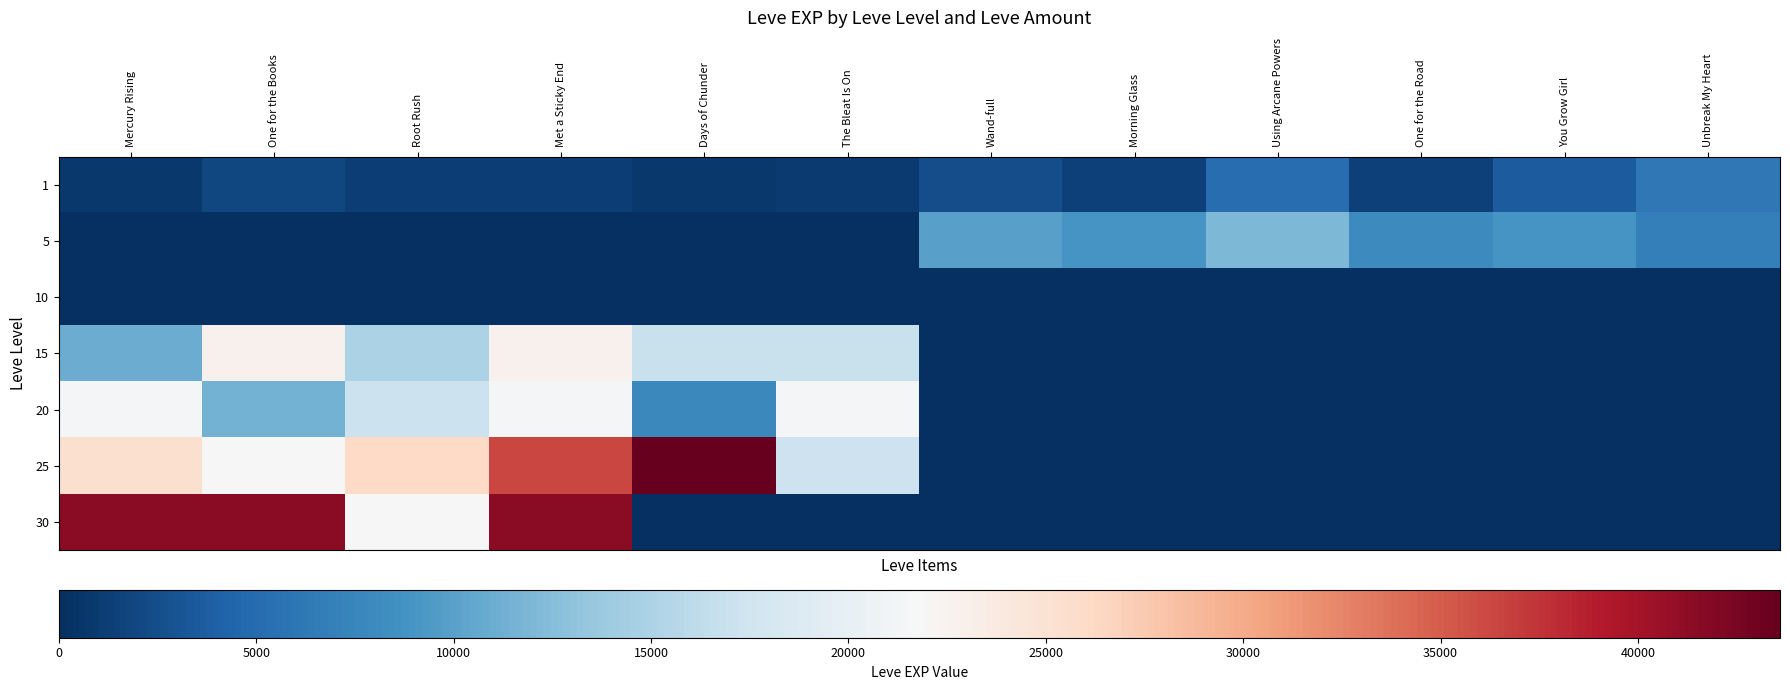

At Wand-full, list the series in order from largest to smallest.

5, 1, 10, 15, 20, 25, 30